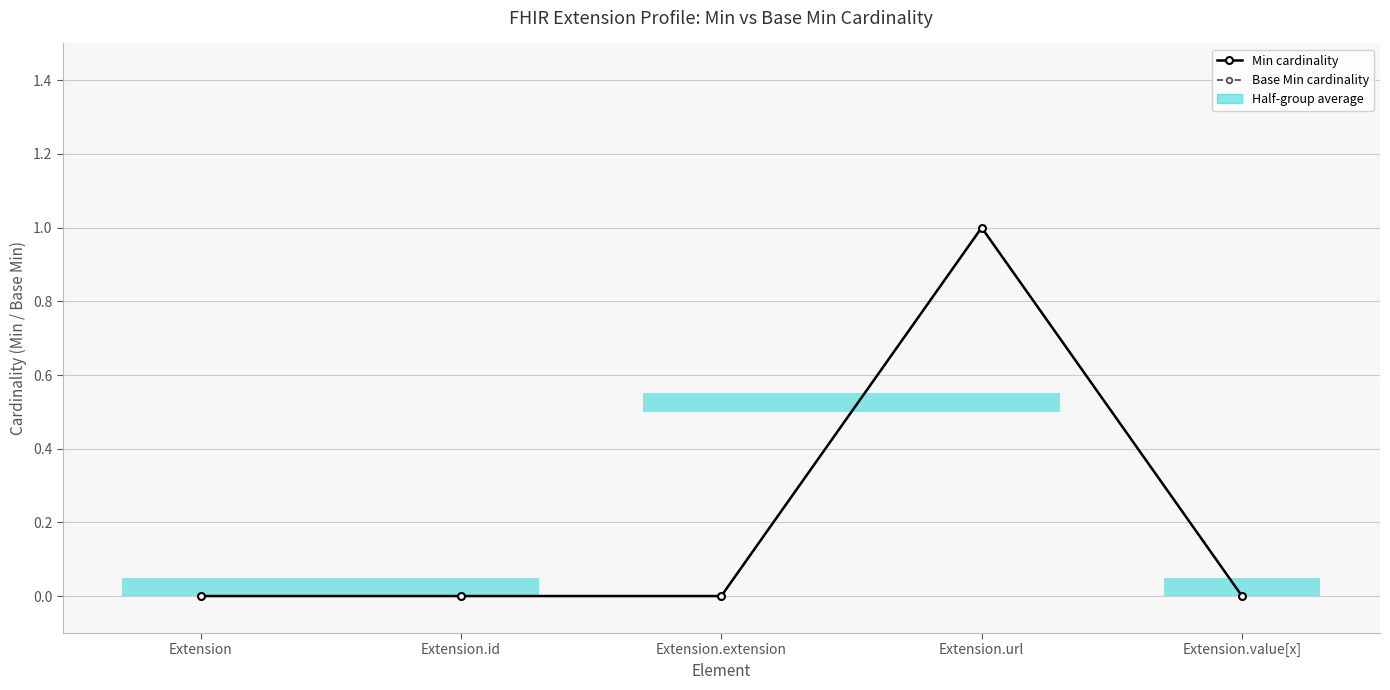

True or false: Base Min cardinality and Min cardinality cross at least once.

False